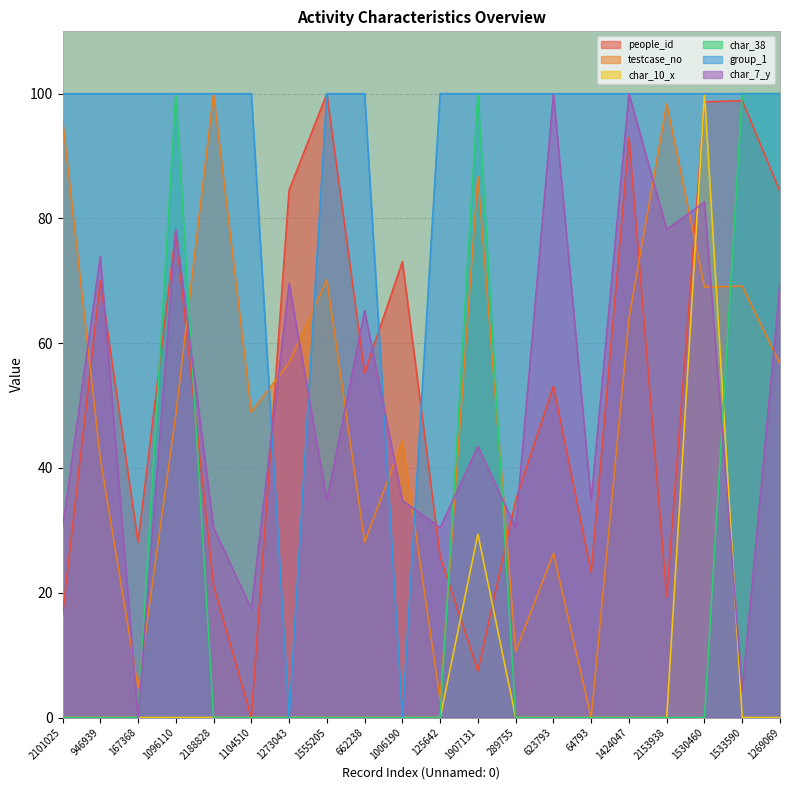

Which series has the largest total across all categories?

group_1